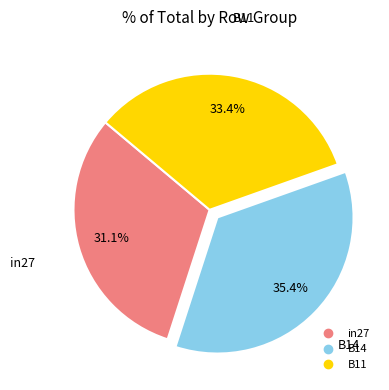

To the nearest percent, what is the average slice percentage?

33%